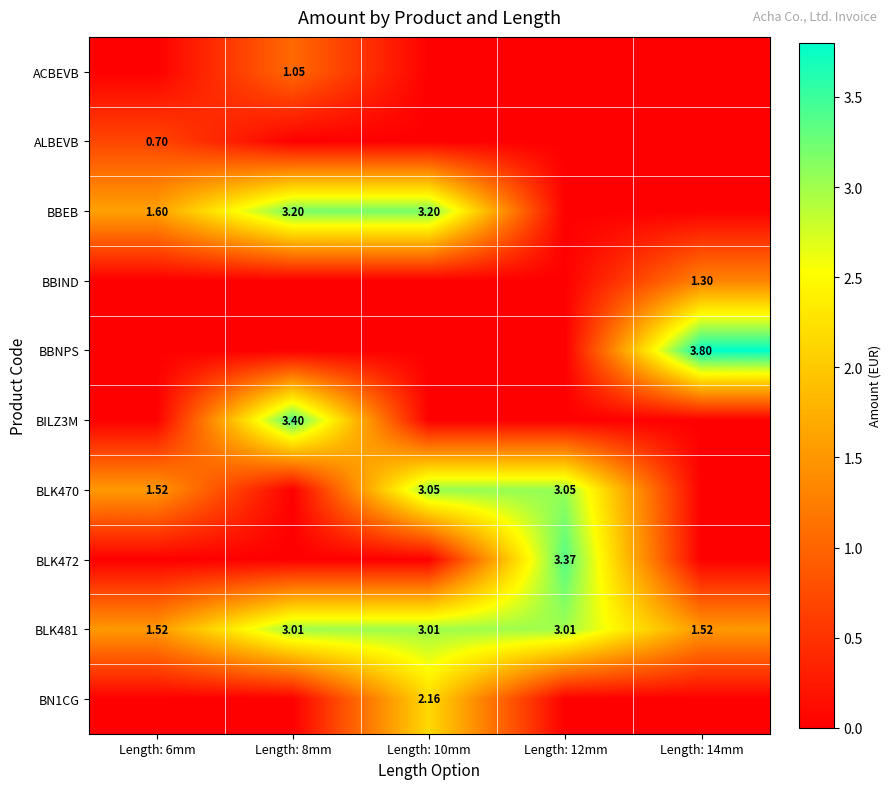

How many values in the BLK470 series exceed 1?

3